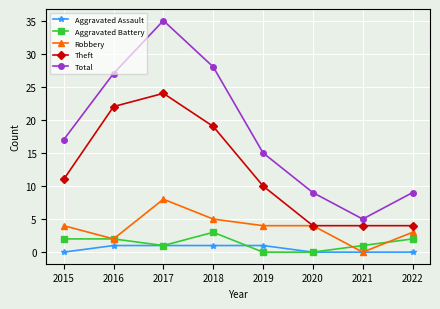

The value of Aggravated Assault at 2019 is 1. True or false?

True